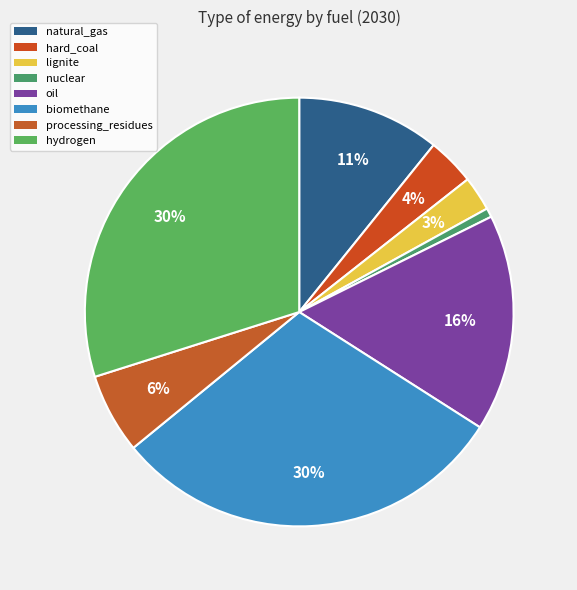

To the nearest percent, what is the average slice percentage?

12%